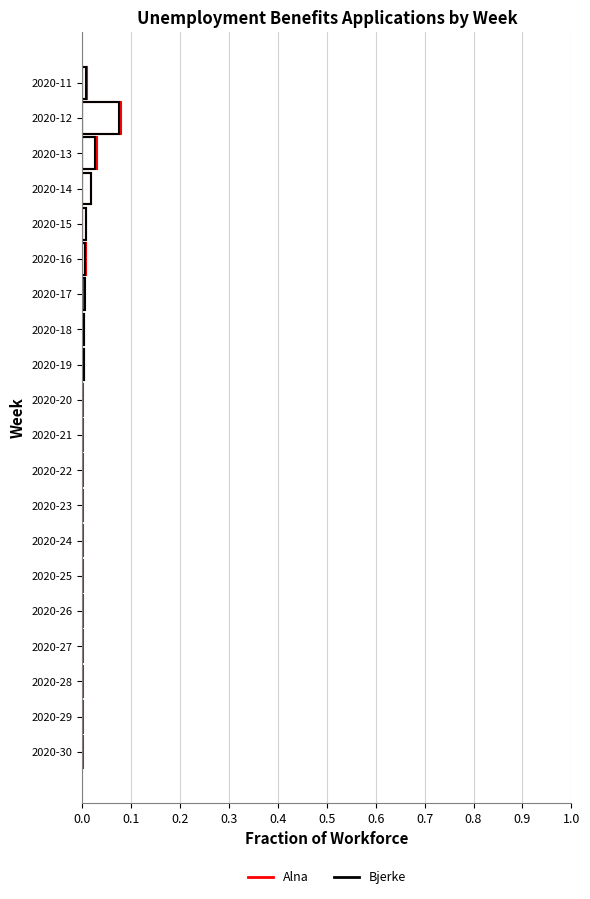

What is the sum of all Alna values?

0.2